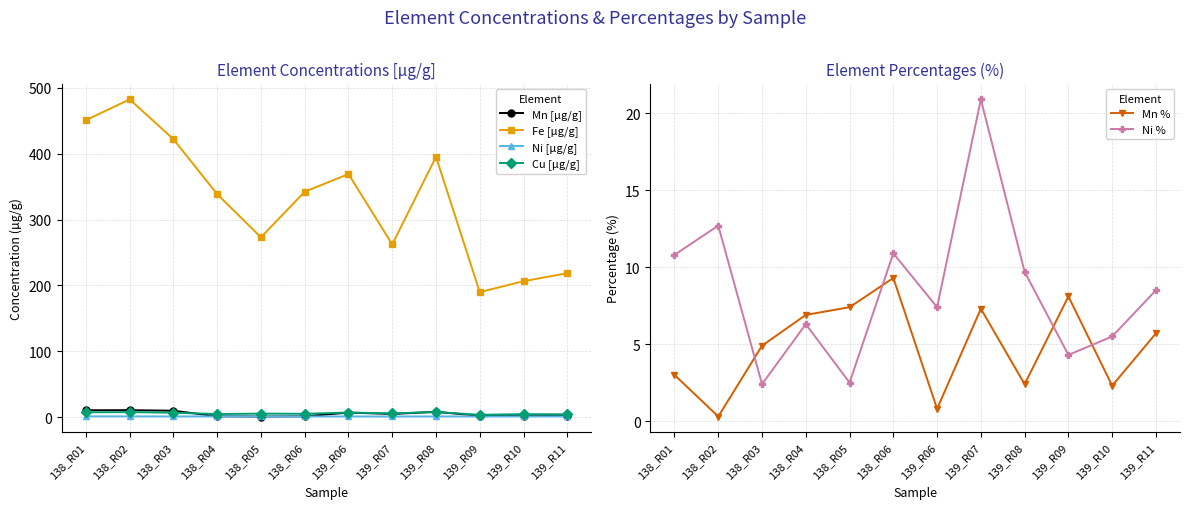

What is the difference between the maximum and minimum values in the Mn % series?

9.0